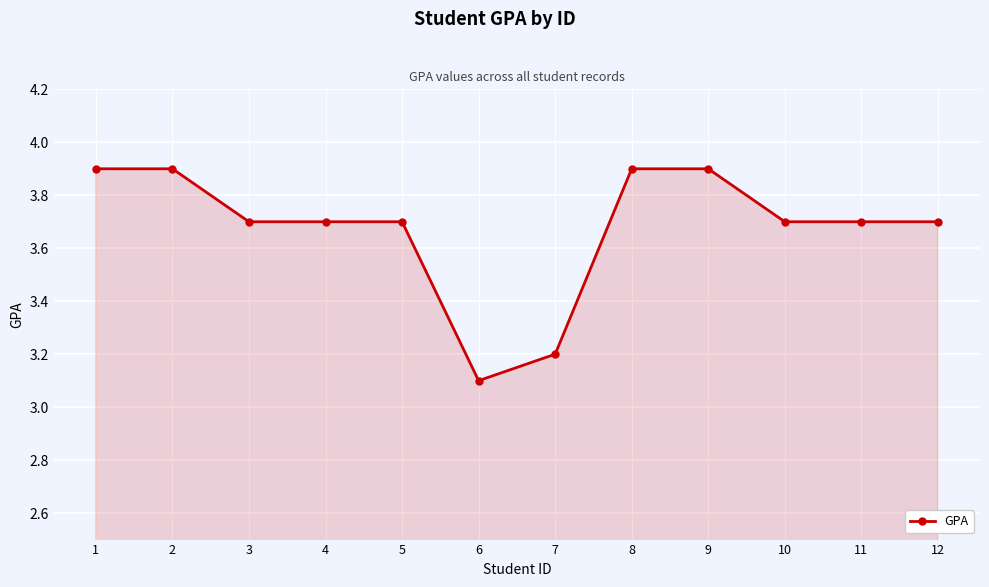

Where is the data nearest to the value 3?

6